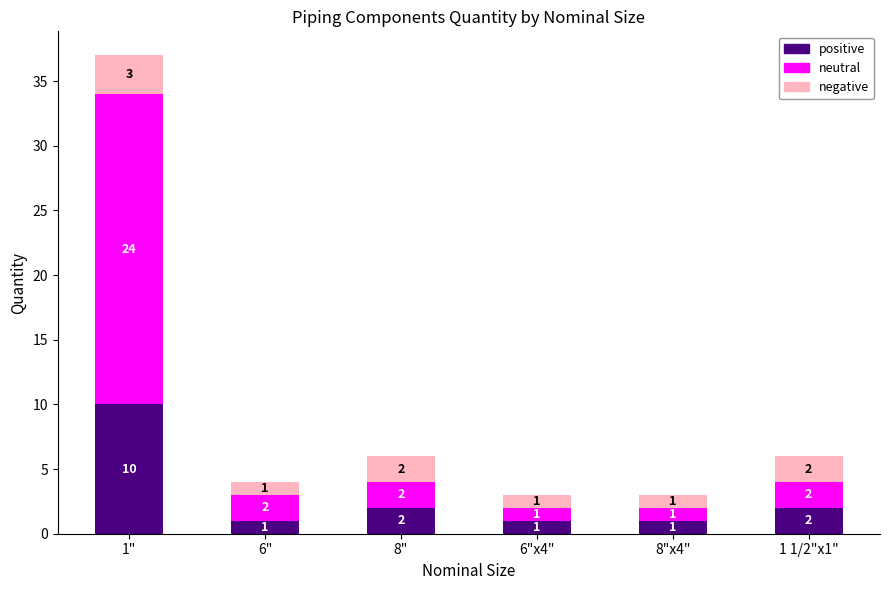

What is the total value across all series at 1"?

37